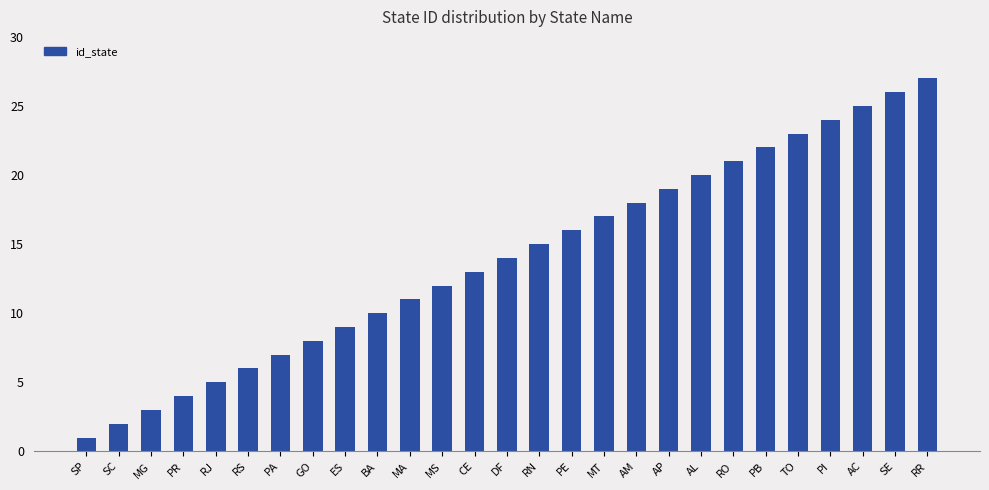

Reading right to left, extract all data points from this chart.

RR=27	SE=26	AC=25	PI=24	TO=23	PB=22	RO=21	AL=20	AP=19	AM=18	MT=17	PE=16	RN=15	DF=14	CE=13	MS=12	MA=11	BA=10	ES=9	GO=8	PA=7	RS=6	RJ=5	PR=4	MG=3	SC=2	SP=1